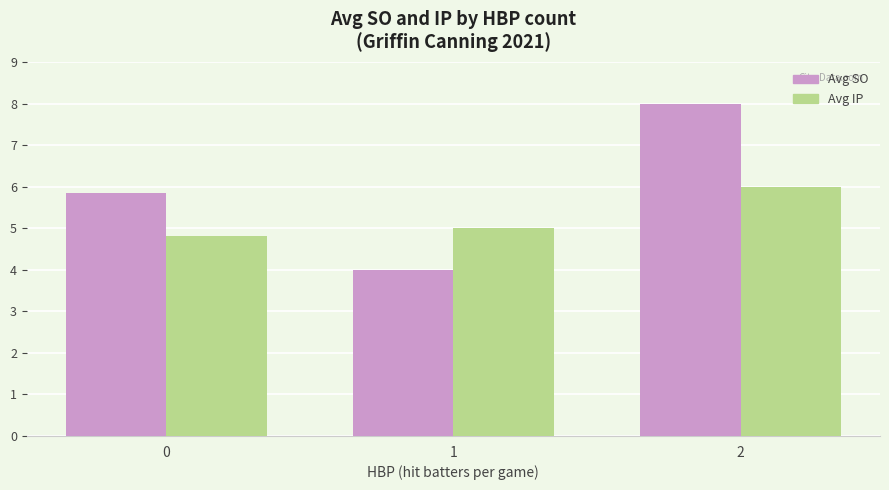

Reading left to right, extract all data points from this chart.

Avg SO: 0=5.8	1=4.0	2=8.0
Avg IP: 0=4.8	1=5.0	2=6.0